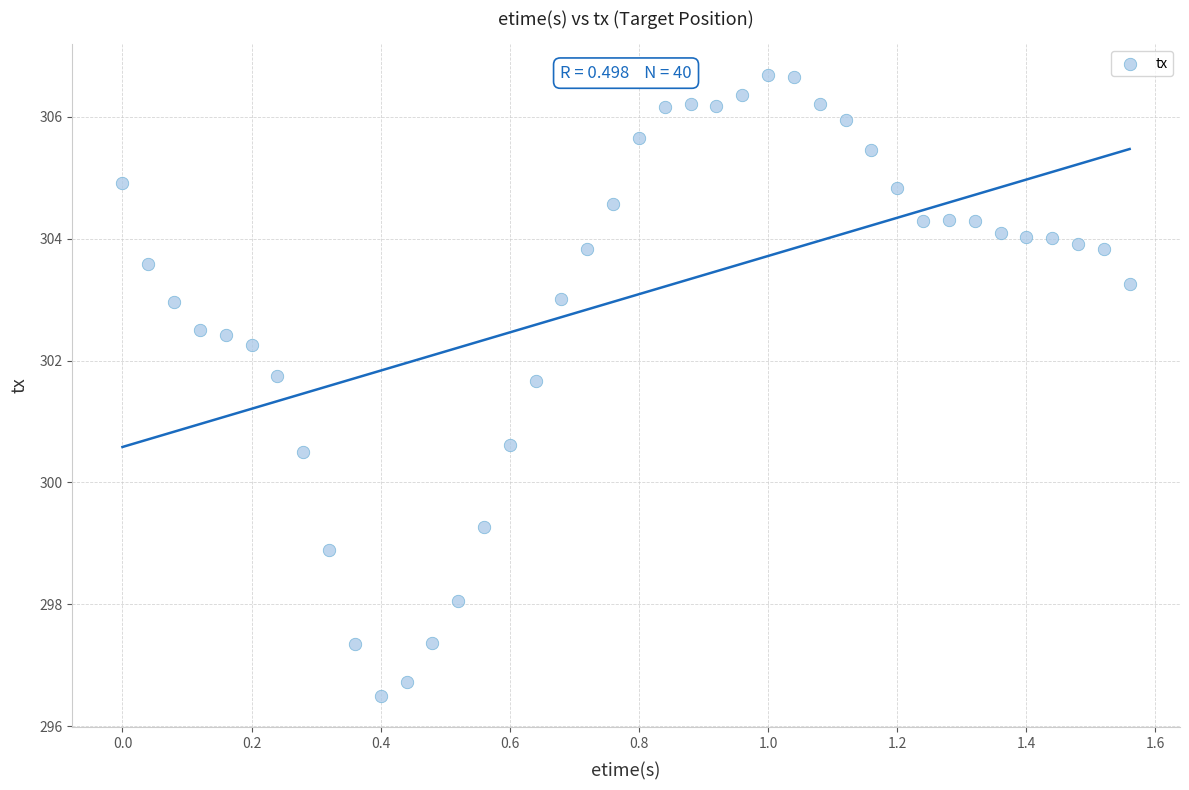

What Y value in the scatter plot is closest to 301?

300.6